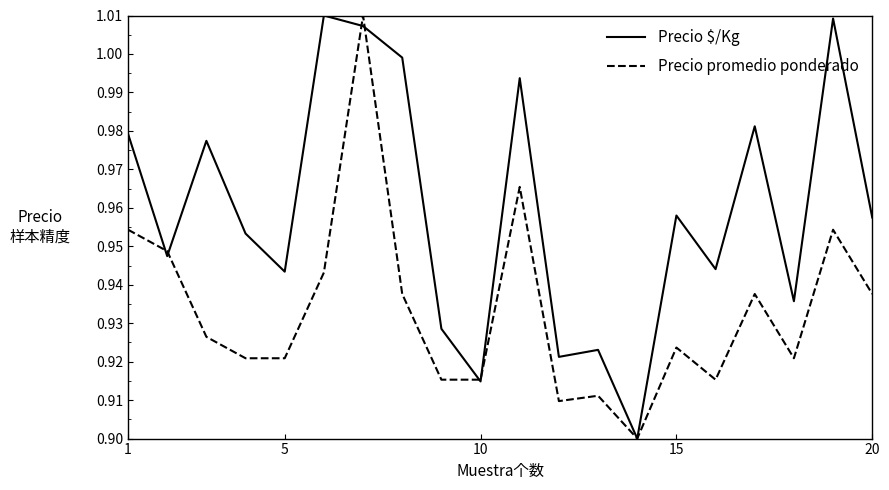

Rank the series by their average value, from lowest to highest.

Precio promedio ponderado, Precio $/Kg